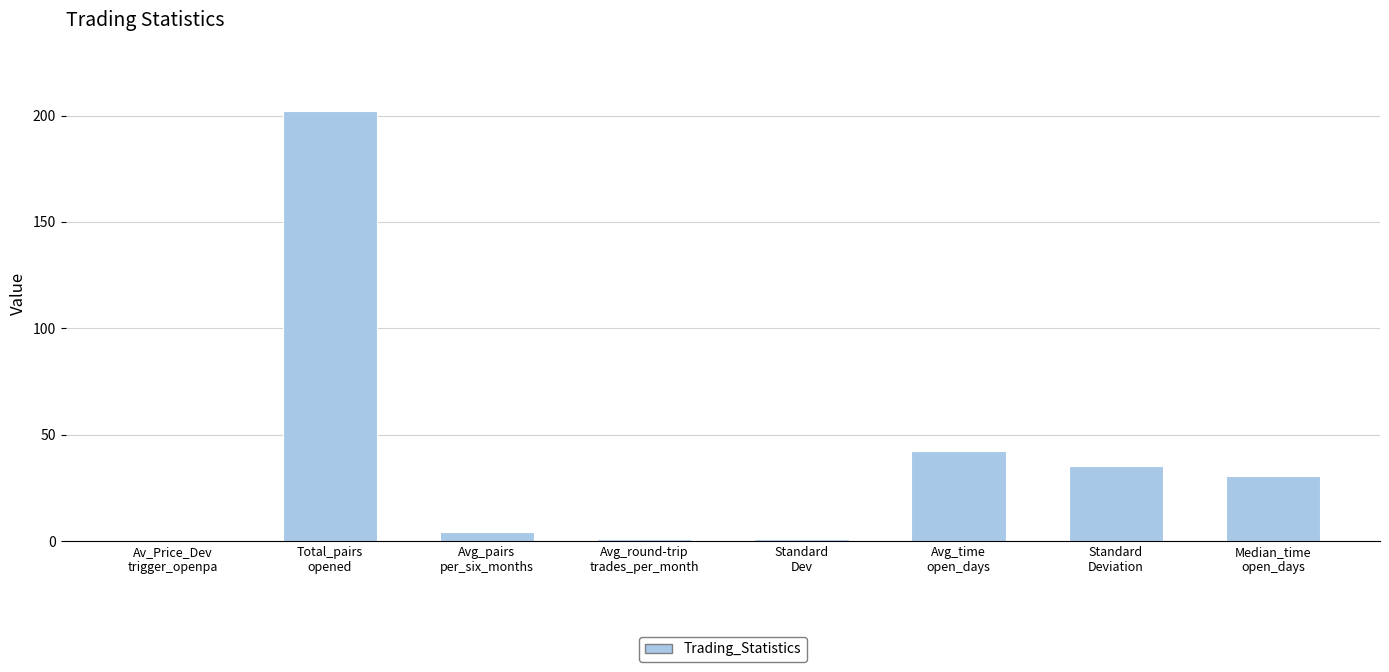

What is the approximate value at Avg_round-trip
trades_per_month?

0.8